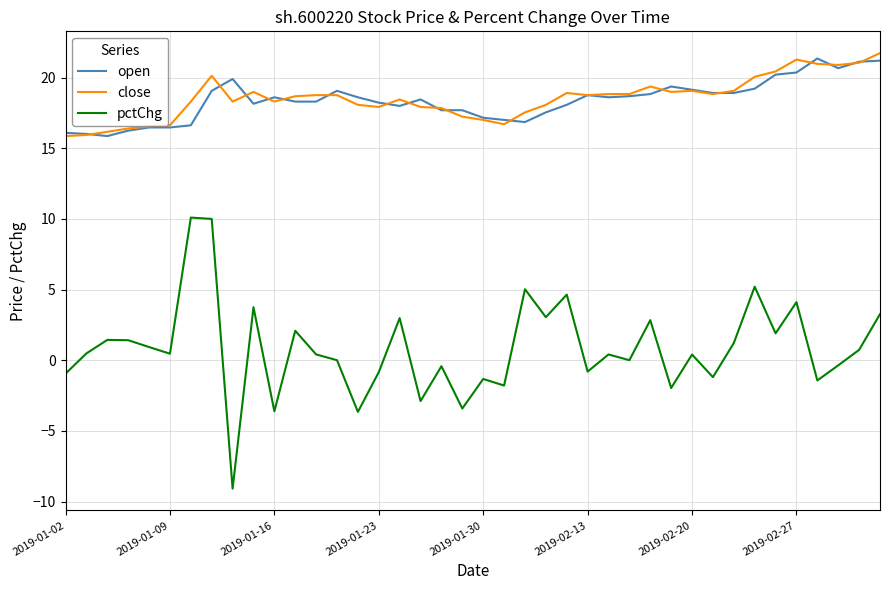

What is the average value of the pctChg series?

0.8